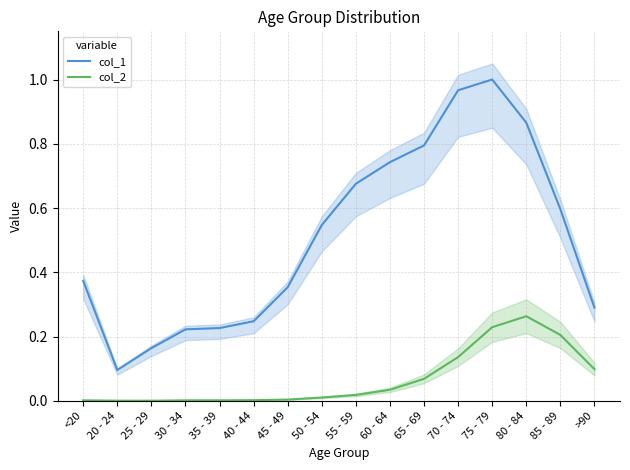

True or false: col_2 and col_1 cross at least once.

False